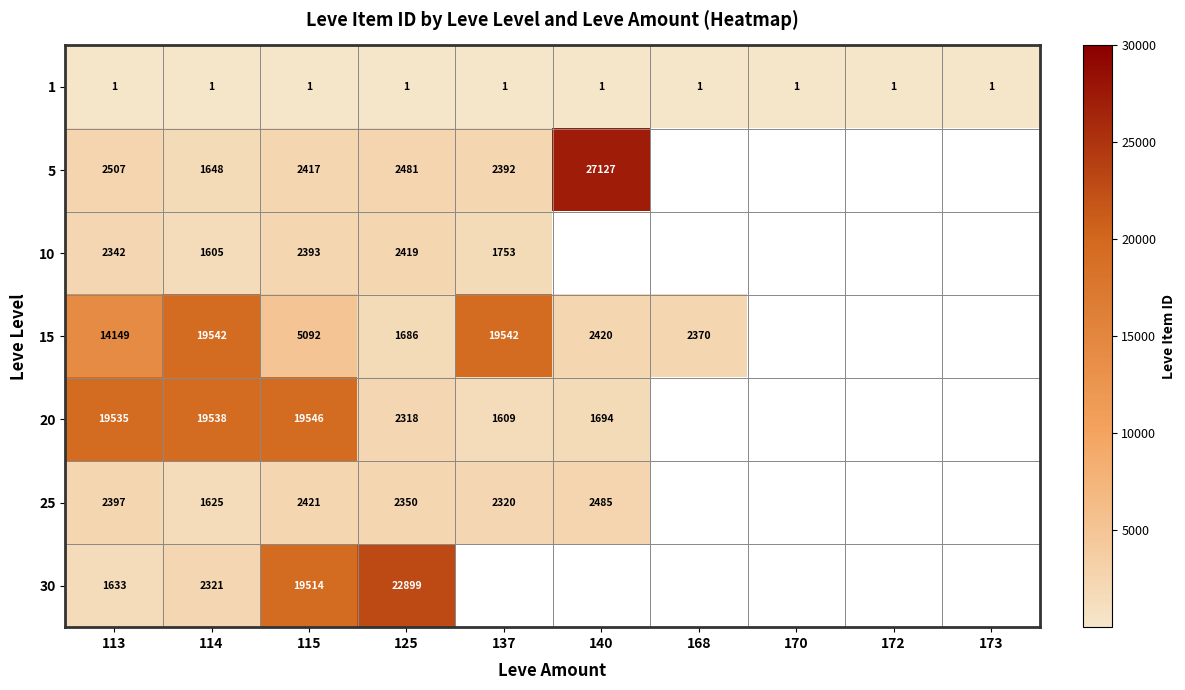

What is the spread (max minus min) of values at 115?

19545